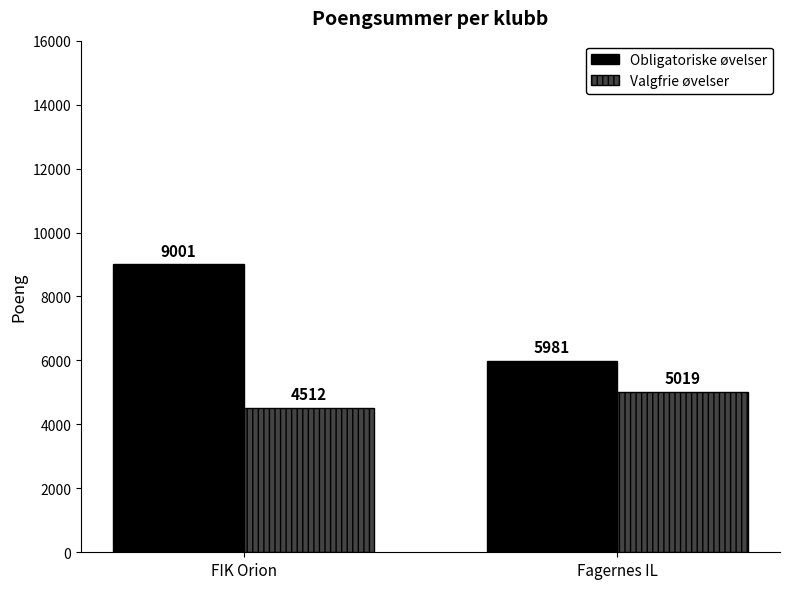

What is the maximum value shown in the chart?

9001